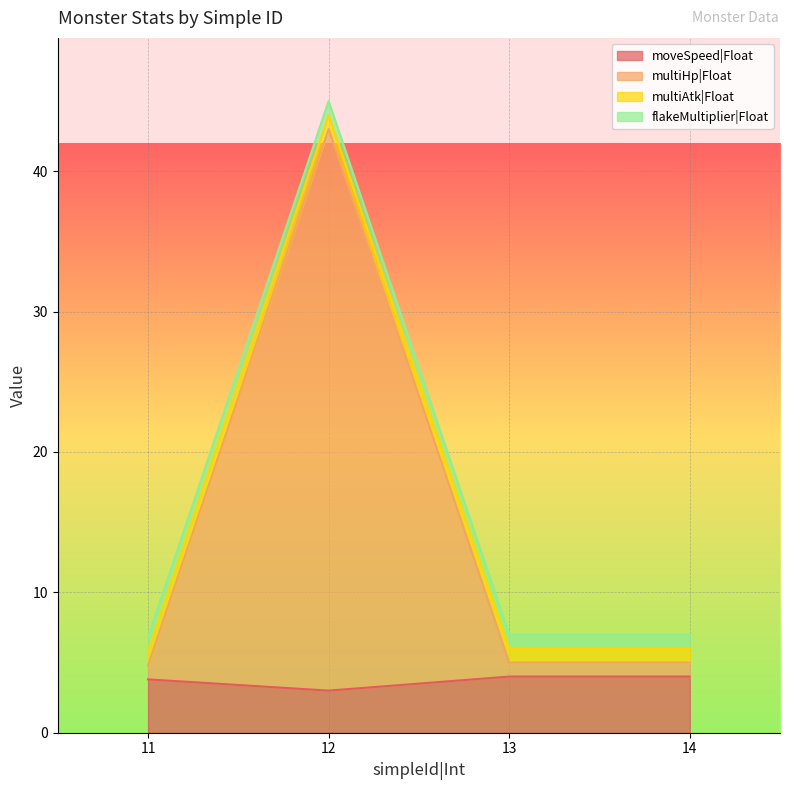

What is the difference between the maximum and second lowest values in the multiHp|Float series?

38.0